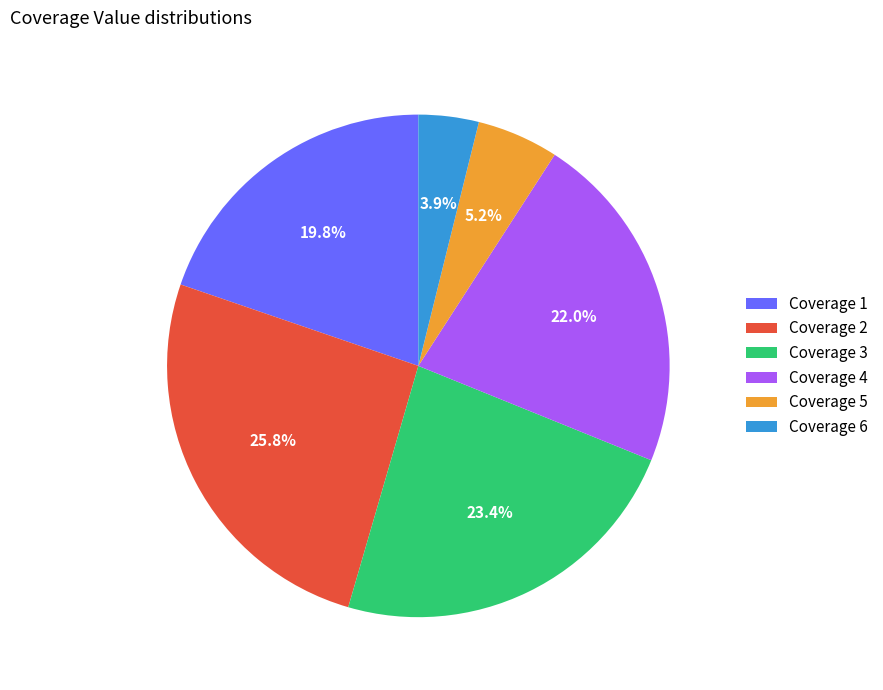

Combined, what portion of the pie is Coverage 5 and Coverage 6?

9.1%